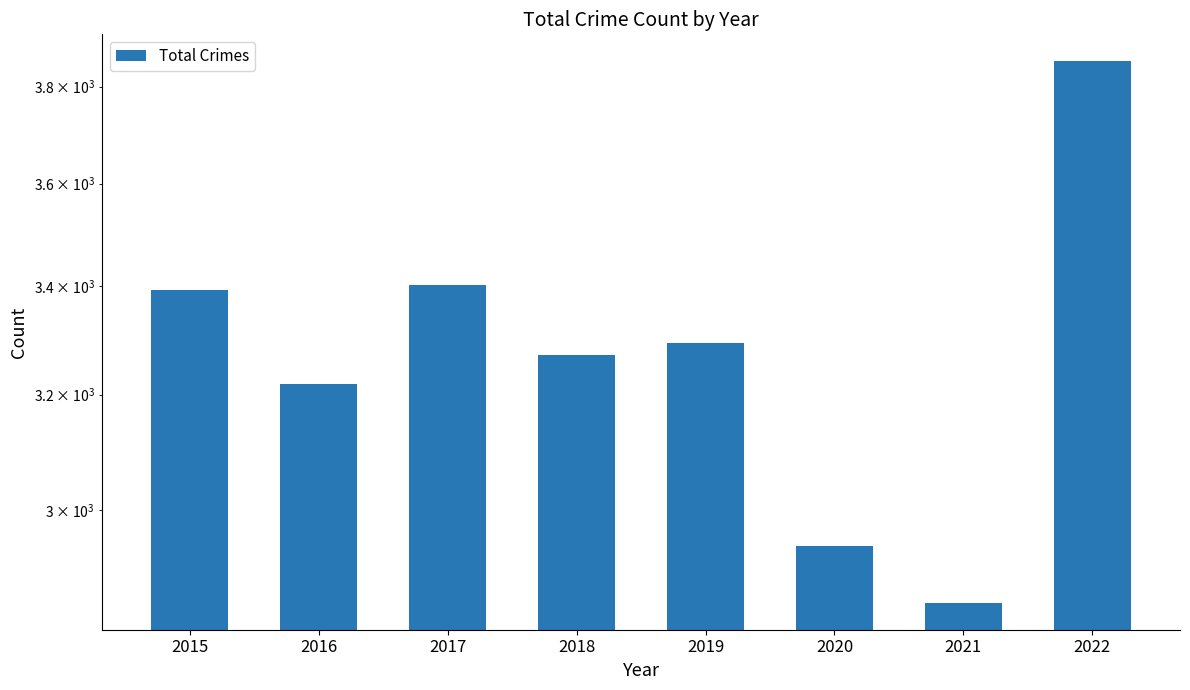

What is the change in value from 2015 to 2019?

-98